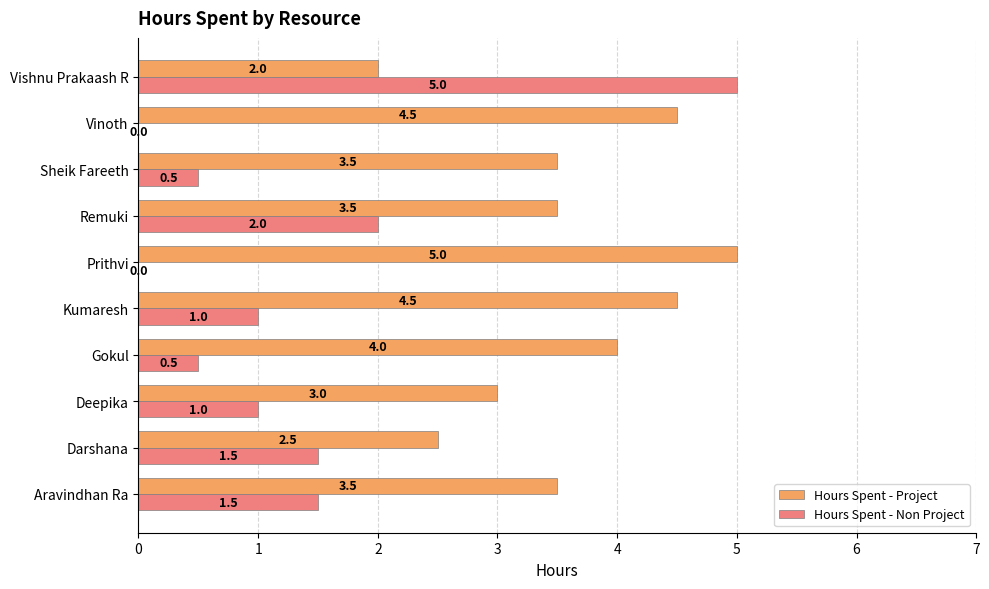

What is the sum of all Hours Spent - Non Project values?

13.0